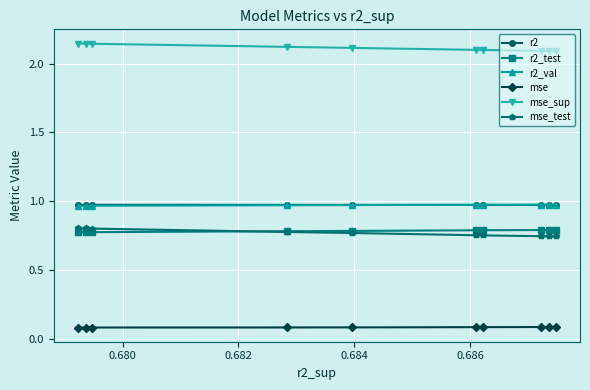

What are all the series names shown in the legend?

r2, r2_test, r2_val, mse, mse_sup, mse_test